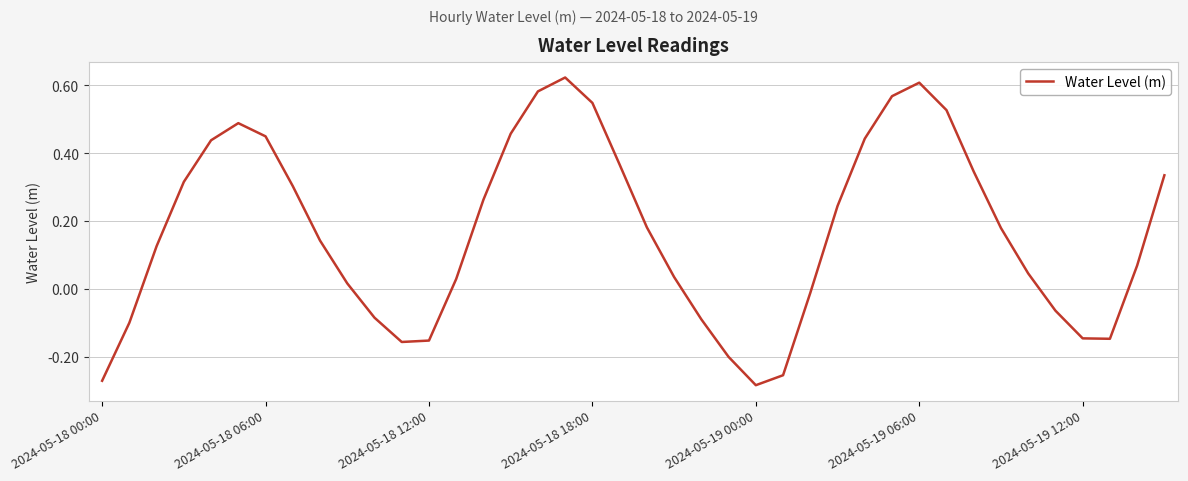

What is the difference between the maximum and minimum values?

0.9